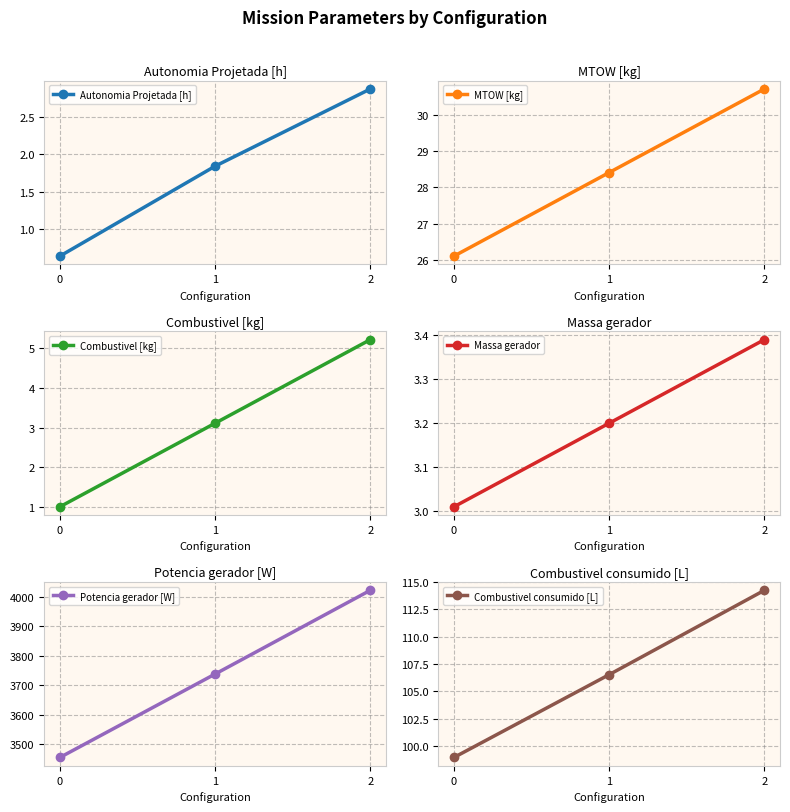

How many lines are shown in the chart?

6